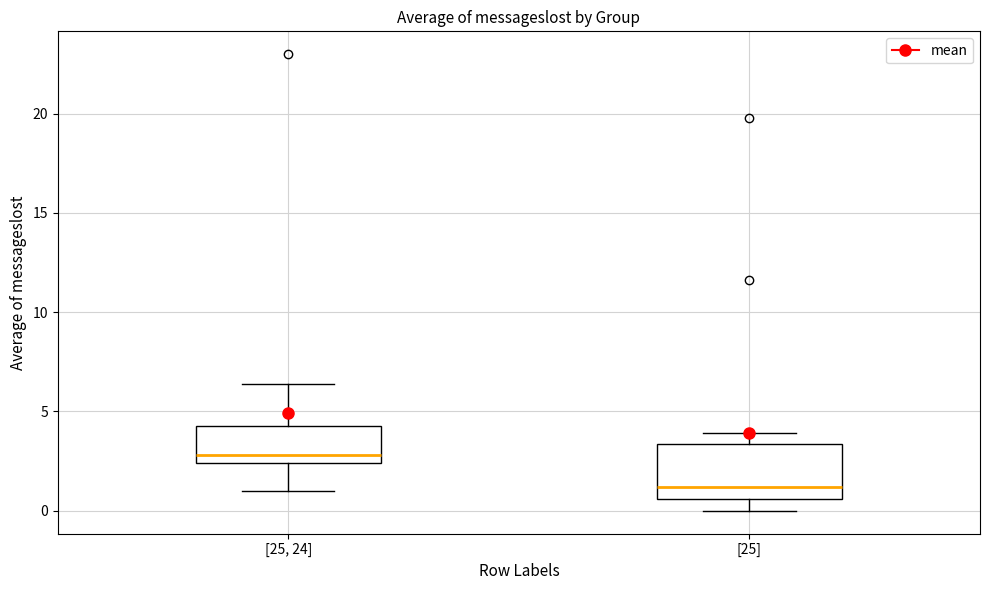

Reading left to right, read every box against the y-axis: the position of its median line, the range the box covers, and the ends of its whiskers. The values are not printed on the chart, so give them approximately, as read against the axis.

[25, 24]: median 3.0, box 2.5 to 4.5, whiskers 1.0 to 6.5
[25]: median 1.0, box 0.5 to 3.5, whiskers 0.0 to 4.0